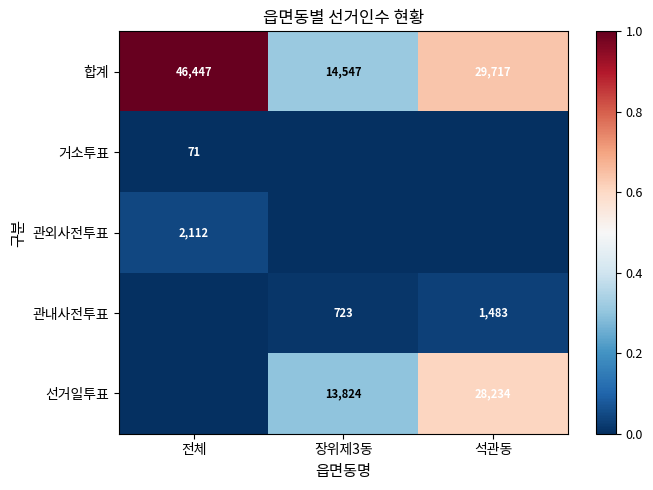

Is the value of 관외사전투표 at 전체 greater than the value of 선거일투표 at 장위제3동?

No